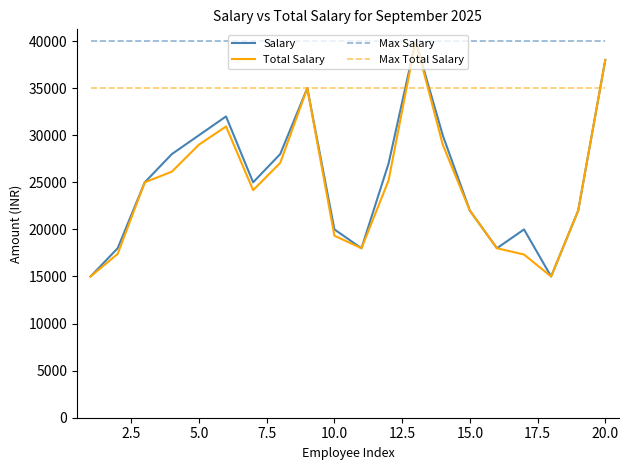

What is the sum of all Max Total Salary values?

700000.0